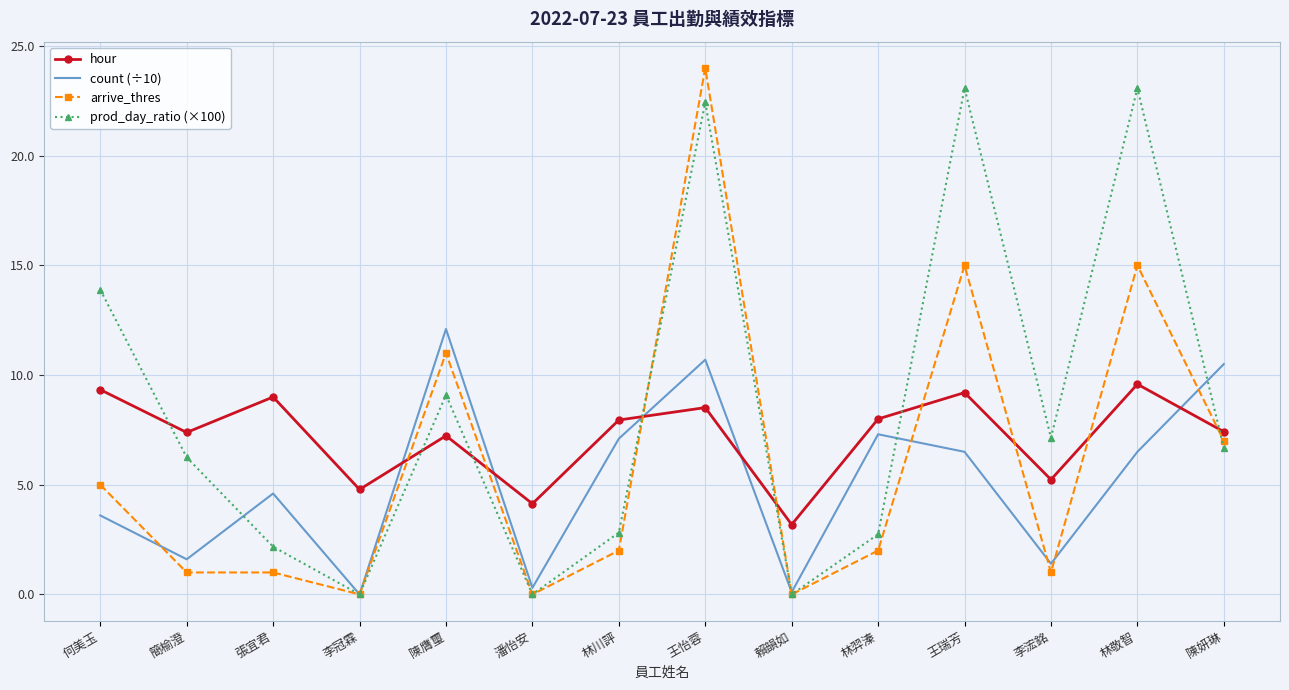

What position from the left is 李浤銘?

12